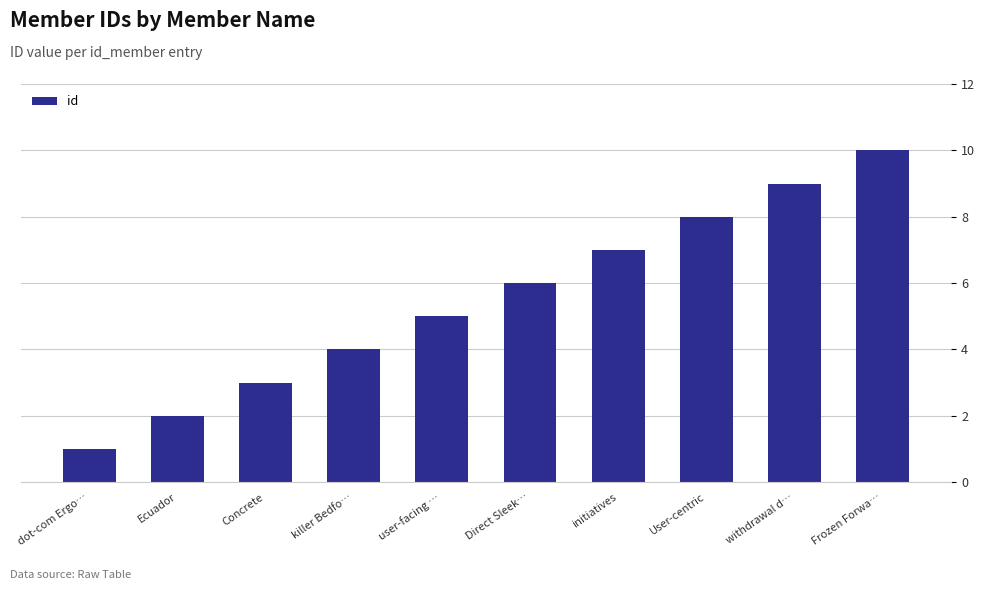

Between Direct Sleek… and Frozen Forwa…, which is larger?

Frozen Forwa…